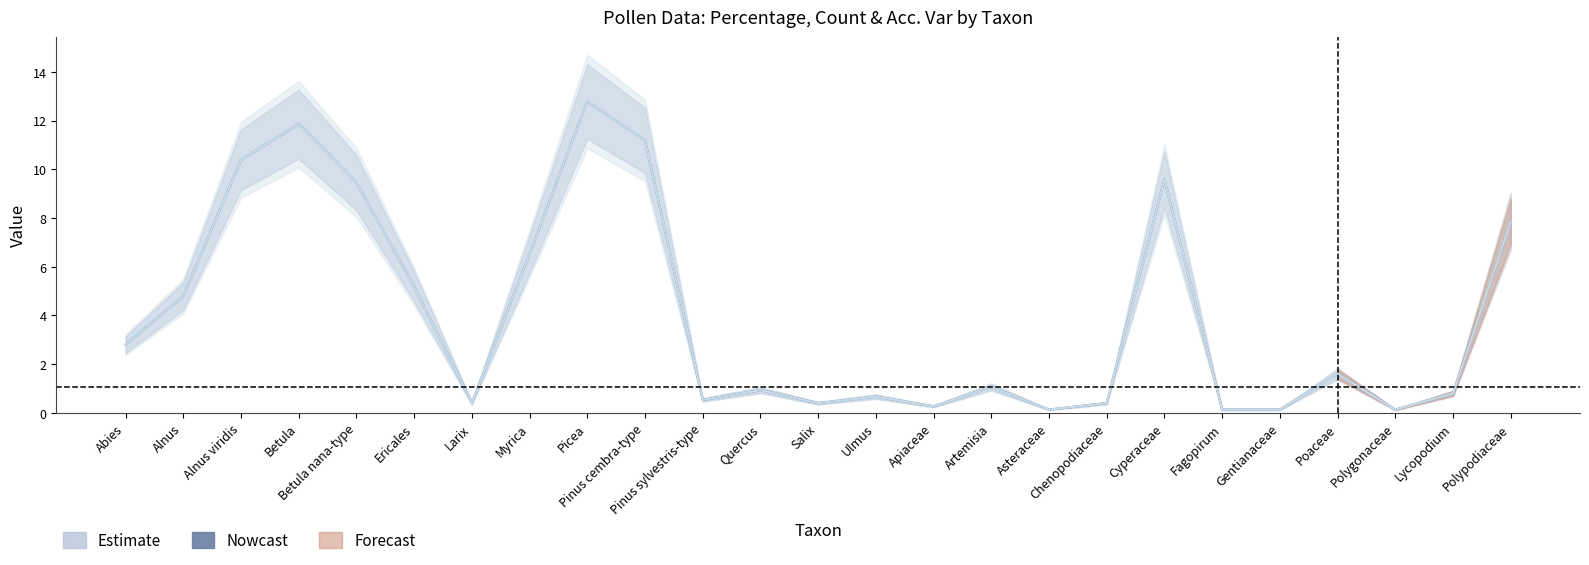

What is the label of the 5th point from the left?

Betula nana-type